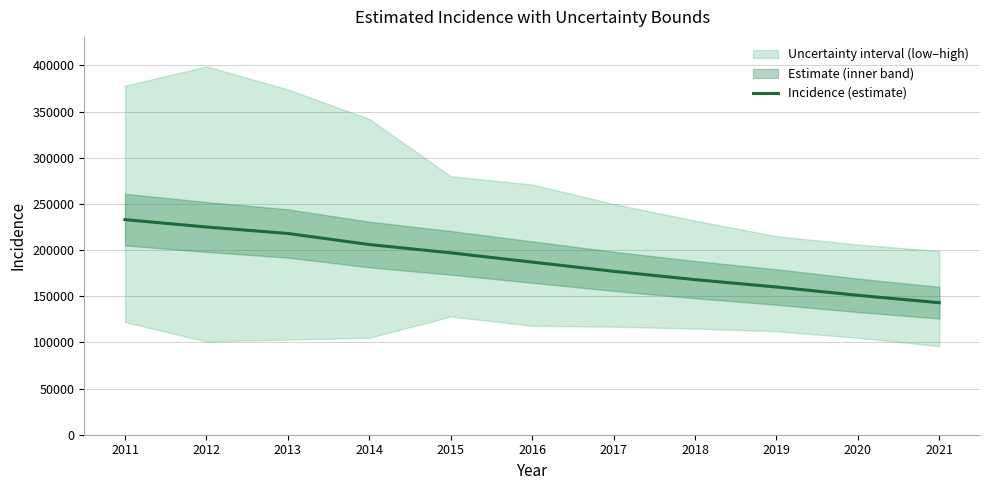

True or false: the data shows 168000 at 2018.

True